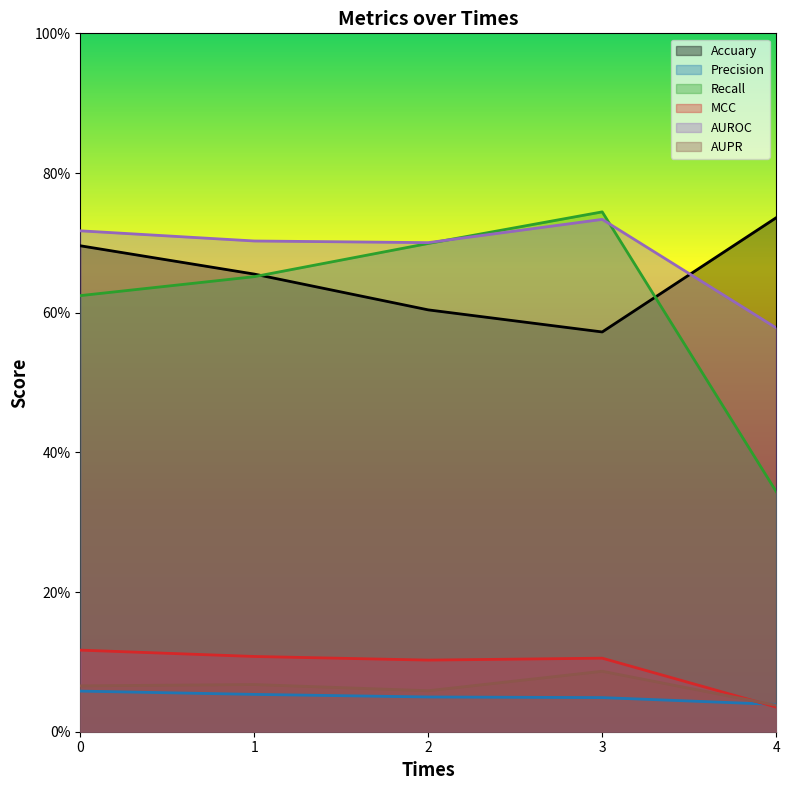

What is the sum of the AUPR values at 2 and 1?

0.1